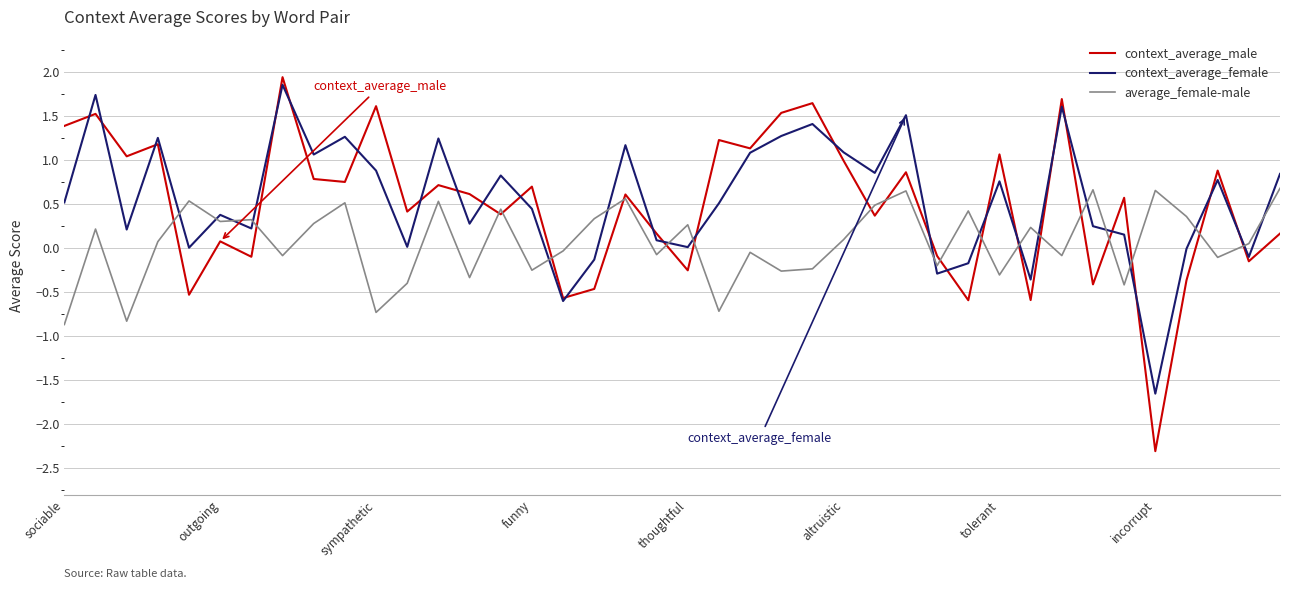

True or false: average_female-male and context_average_female cross at least once.

True